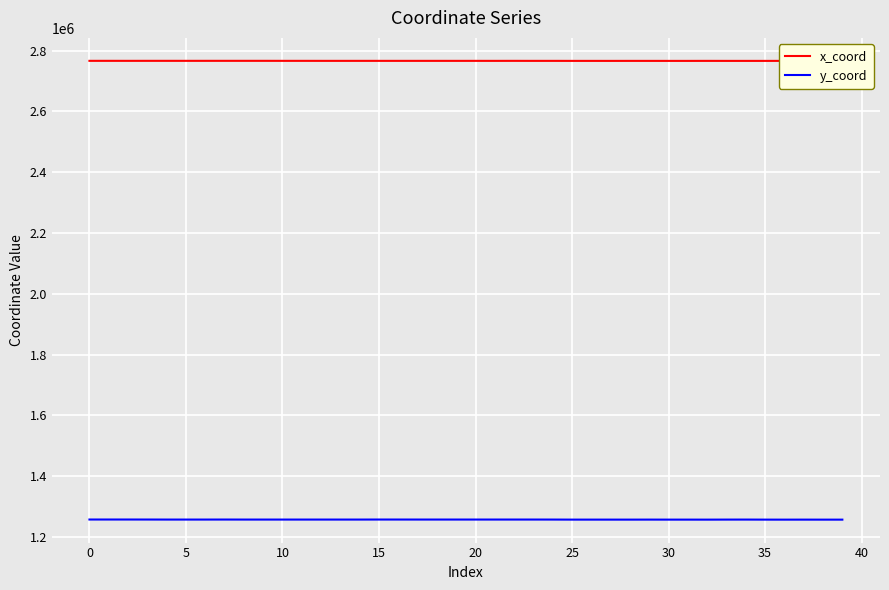

What is the sum of all x_coord values?

110649737.7